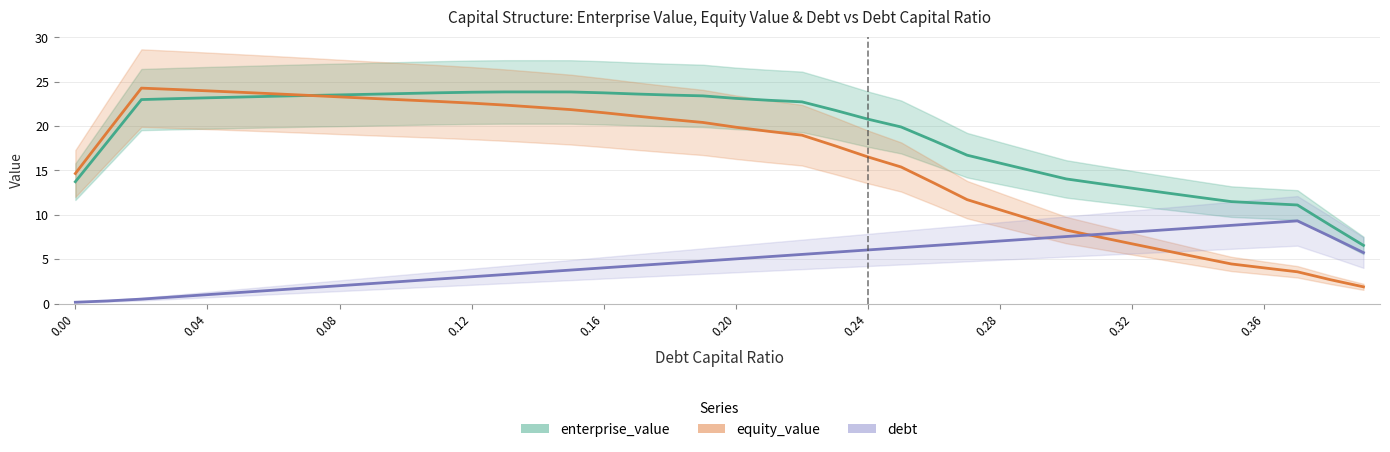

The value of enterprise_value at 29 is 9.0. True or false?

False